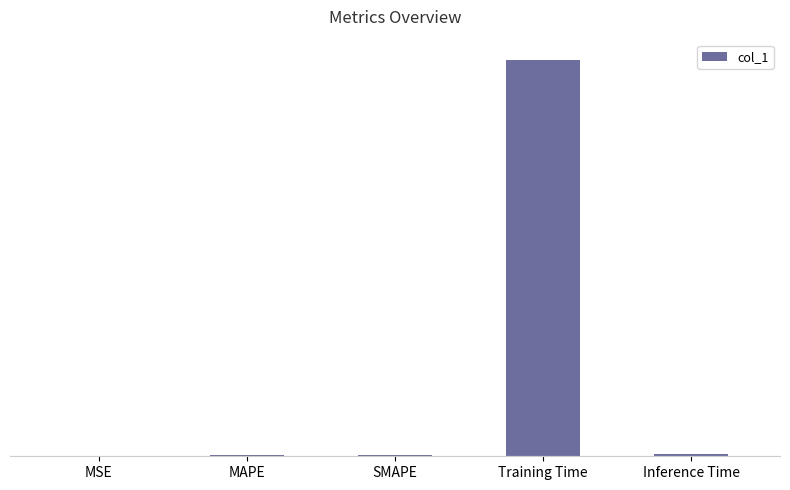

What is the maximum value shown in the chart?

3.6